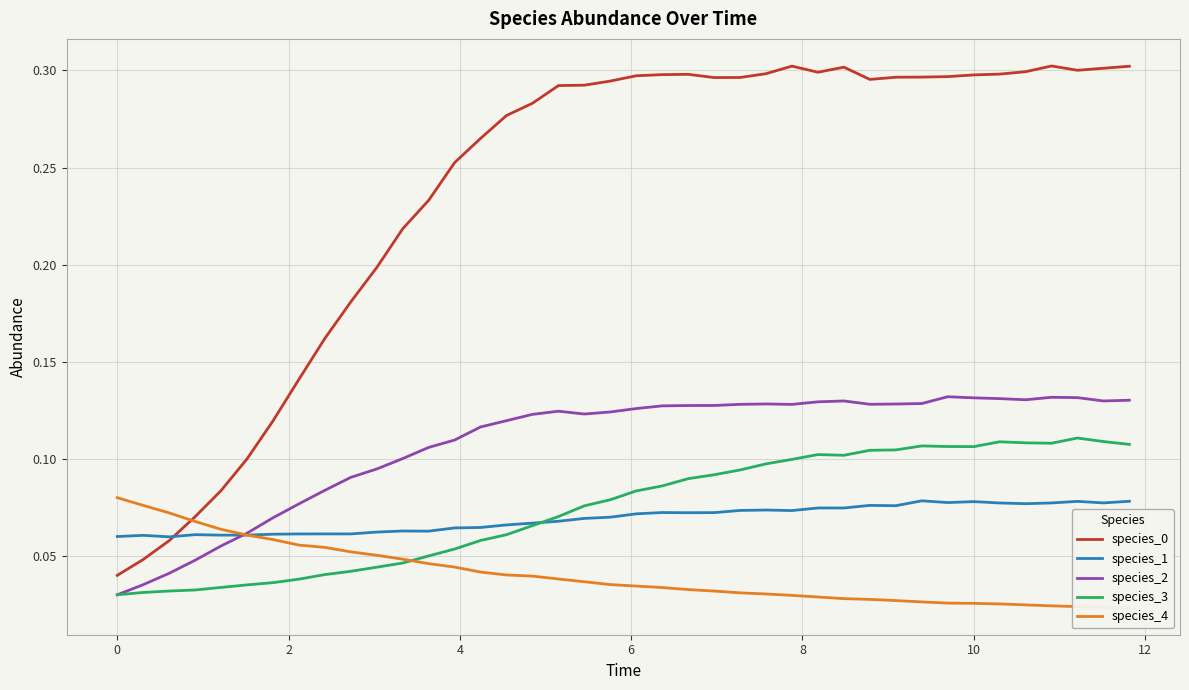

True or false: species_3 and species_0 cross at least once.

False